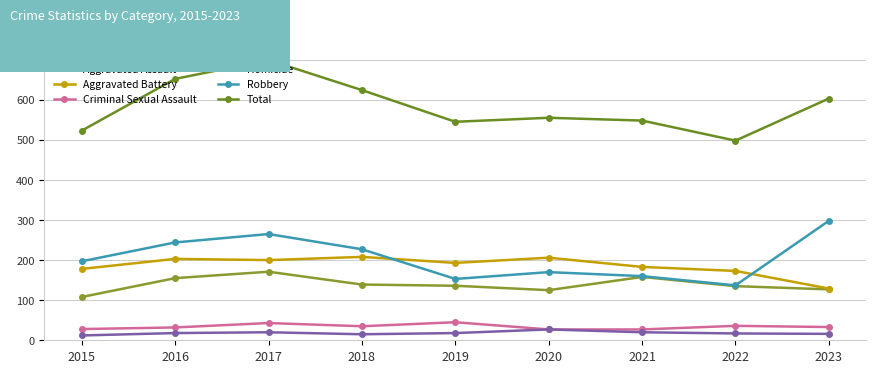

Where is Aggravated Battery nearest to the value 168?

2022